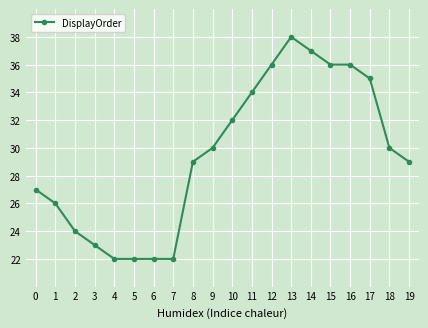

Is it true that the value at 11 is 20?

False